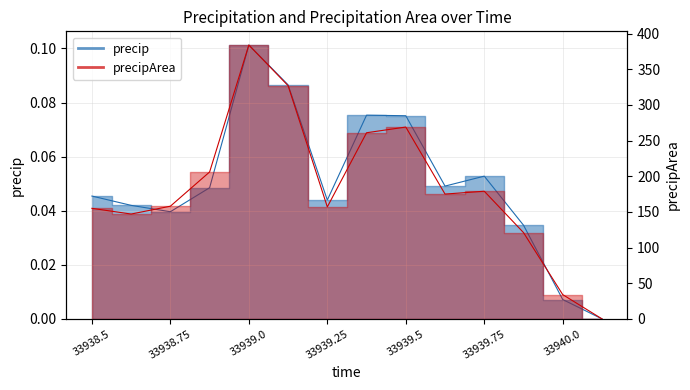

What are all the series names shown in the legend?

precip, precipArea